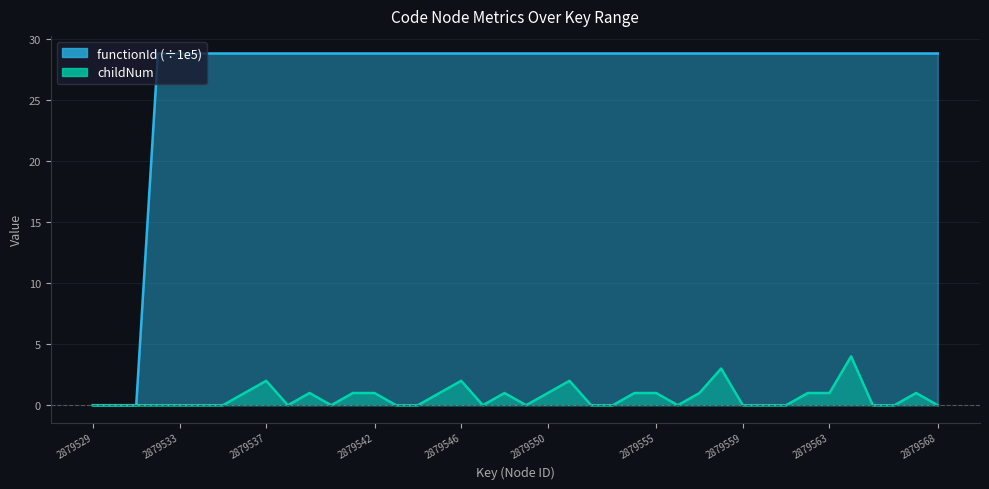

What is the spread (max minus min) of values at 2879557?

27.8